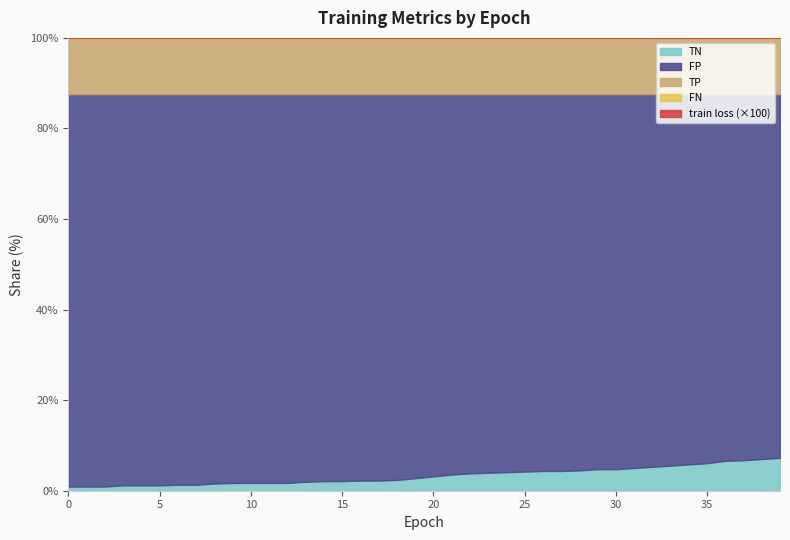

At how many categories does at least one series exceed 426?

15